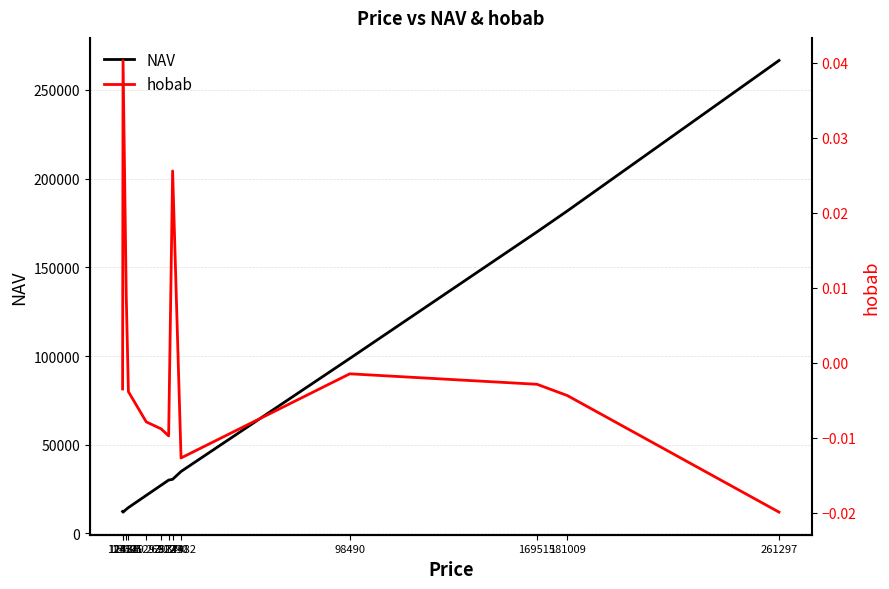

True or false: NAV has more than 0 points higher than both neighbors.

False